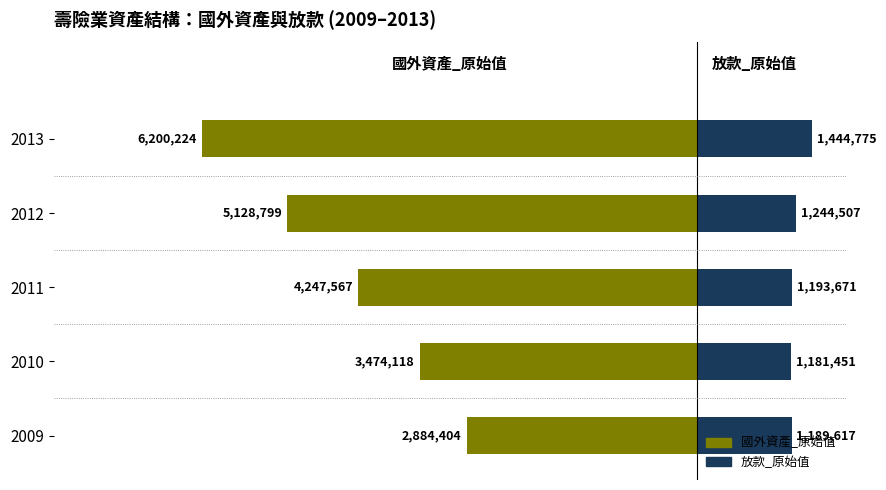

How many categories are shown in the chart?

5